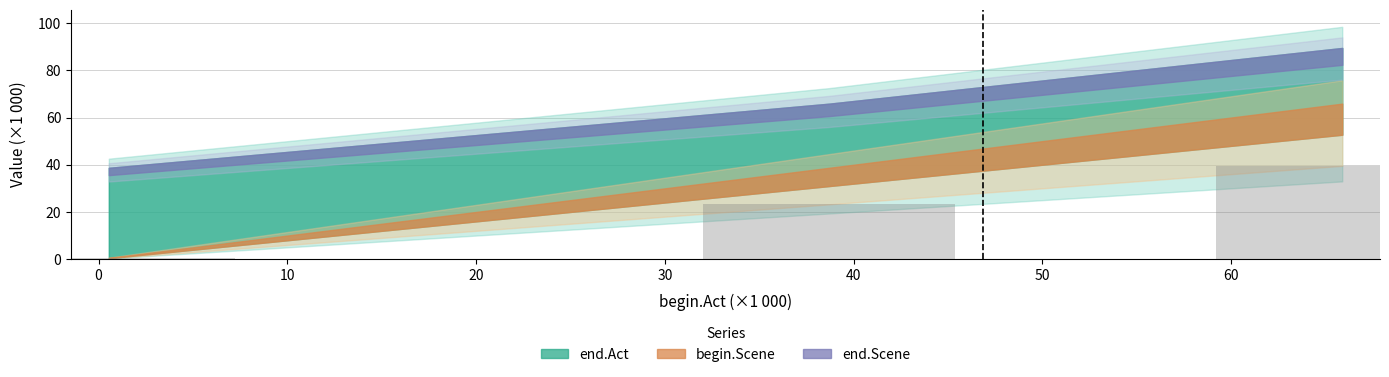

What is the value of the 3rd bar from the left?

39.5